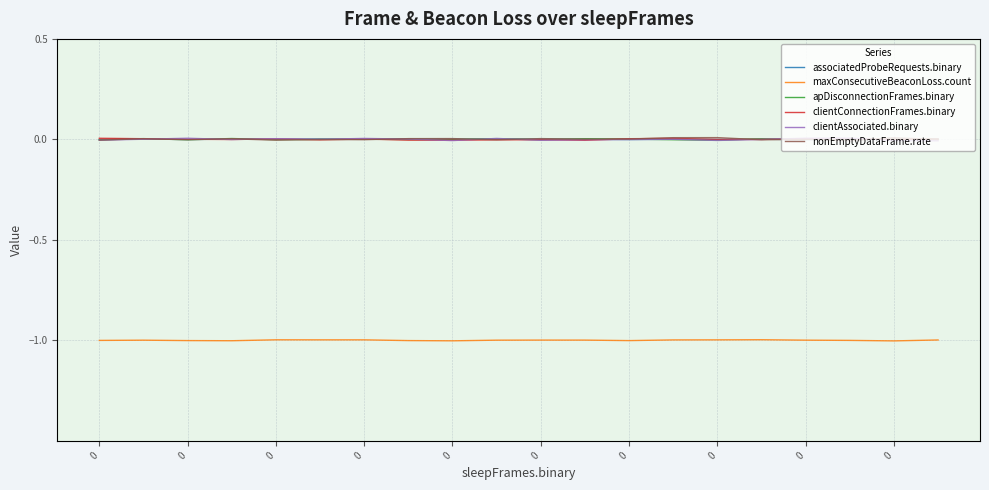

How many interior local valleys does the maxConsecutiveBeaconLoss.count series have?

4